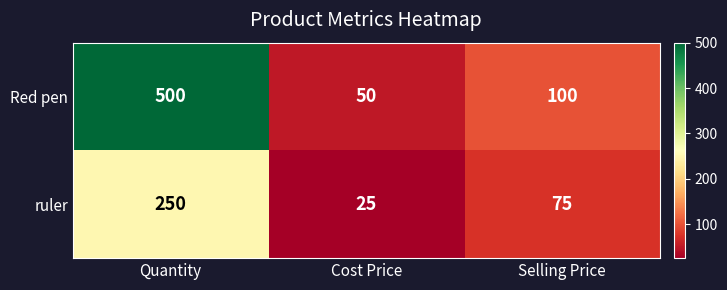

What is the difference between the ruler values at Cost Price and Selling Price?

50